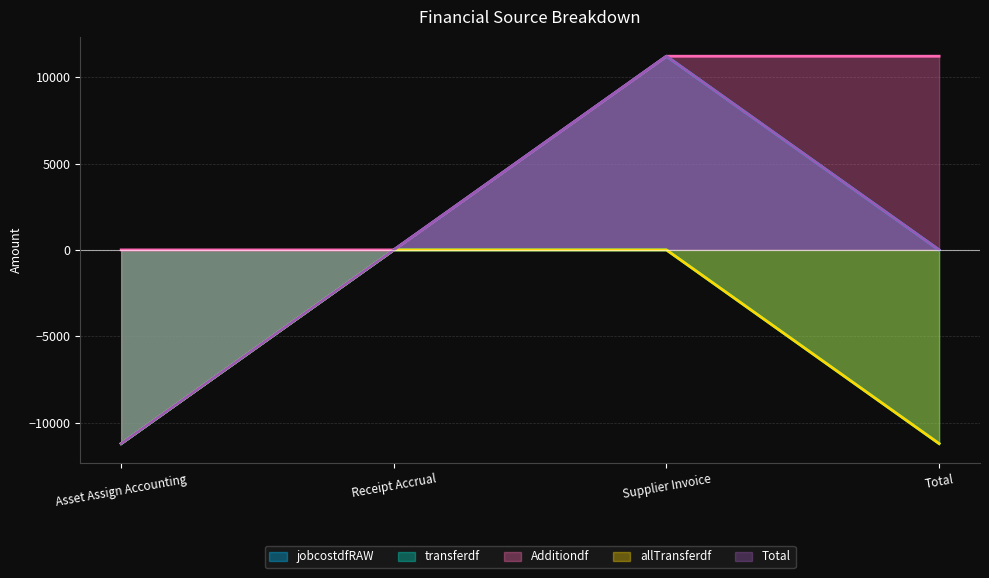

Which category has the highest value across all series?

Supplier Invoice